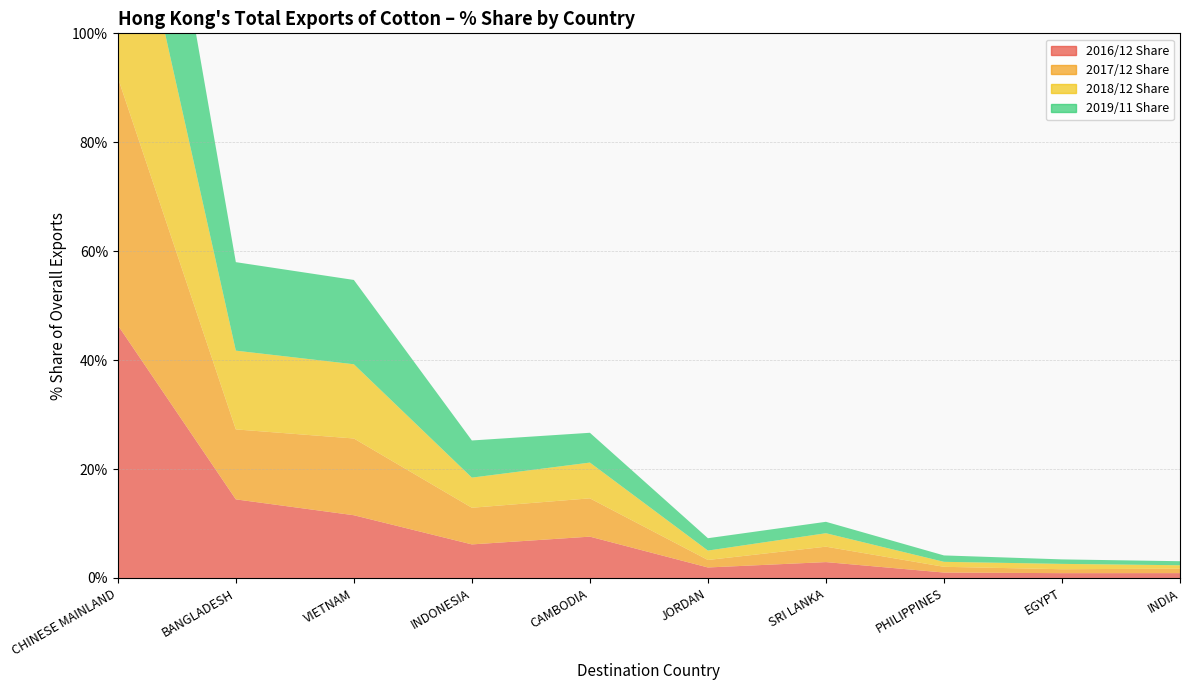

Reading right to left, what are all the values shown in this chart?

2016/12 Share: 0.9	0.9	1.0	2.9	1.9	7.6	6.2	11.5	14.4	46.4
2017/12 Share: 0.8	0.7	1.1	2.8	1.4	7.0	6.7	14.1	12.8	45.5
2018/12 Share: 0.6	1.0	0.9	2.5	1.7	6.6	5.5	13.6	14.5	46.9
2019/11 Share: 0.7	0.8	1.2	2.1	2.3	5.5	6.8	15.5	16.2	43.5